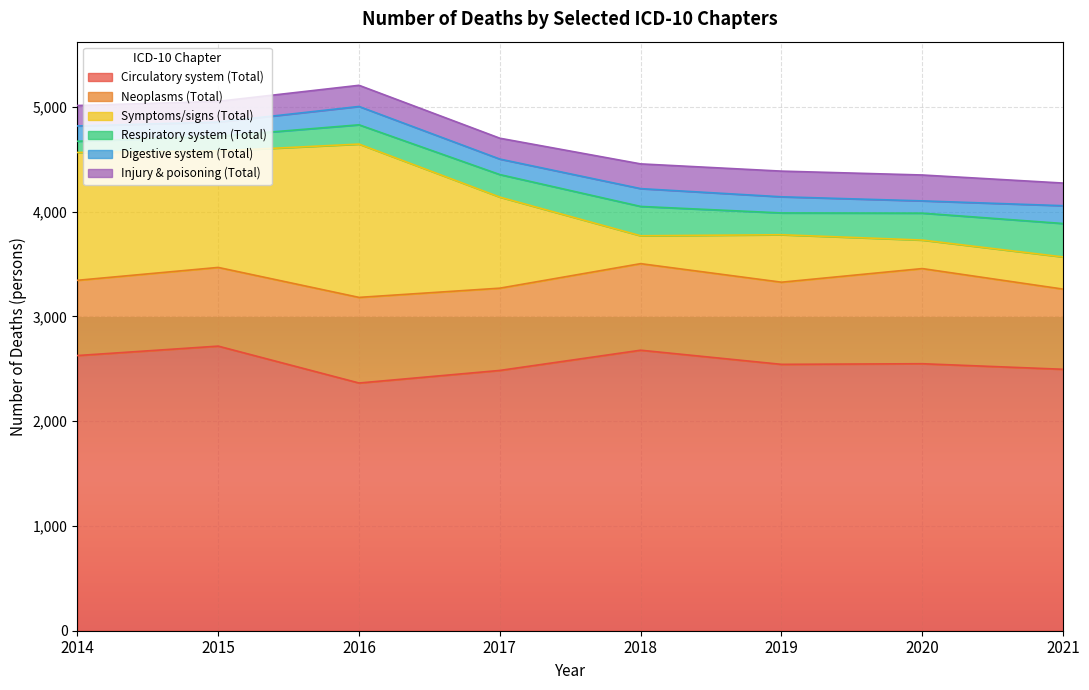

In Symptoms/signs (Total), how many points are lower than both neighbors (excluding endpoints)?

3